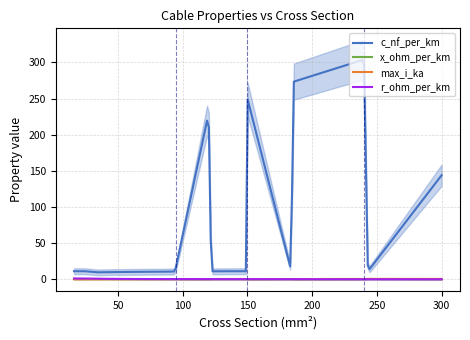

At 48, list the series in order from smallest to largest.

max_i_ka, x_ohm_per_km, r_ohm_per_km, c_nf_per_km